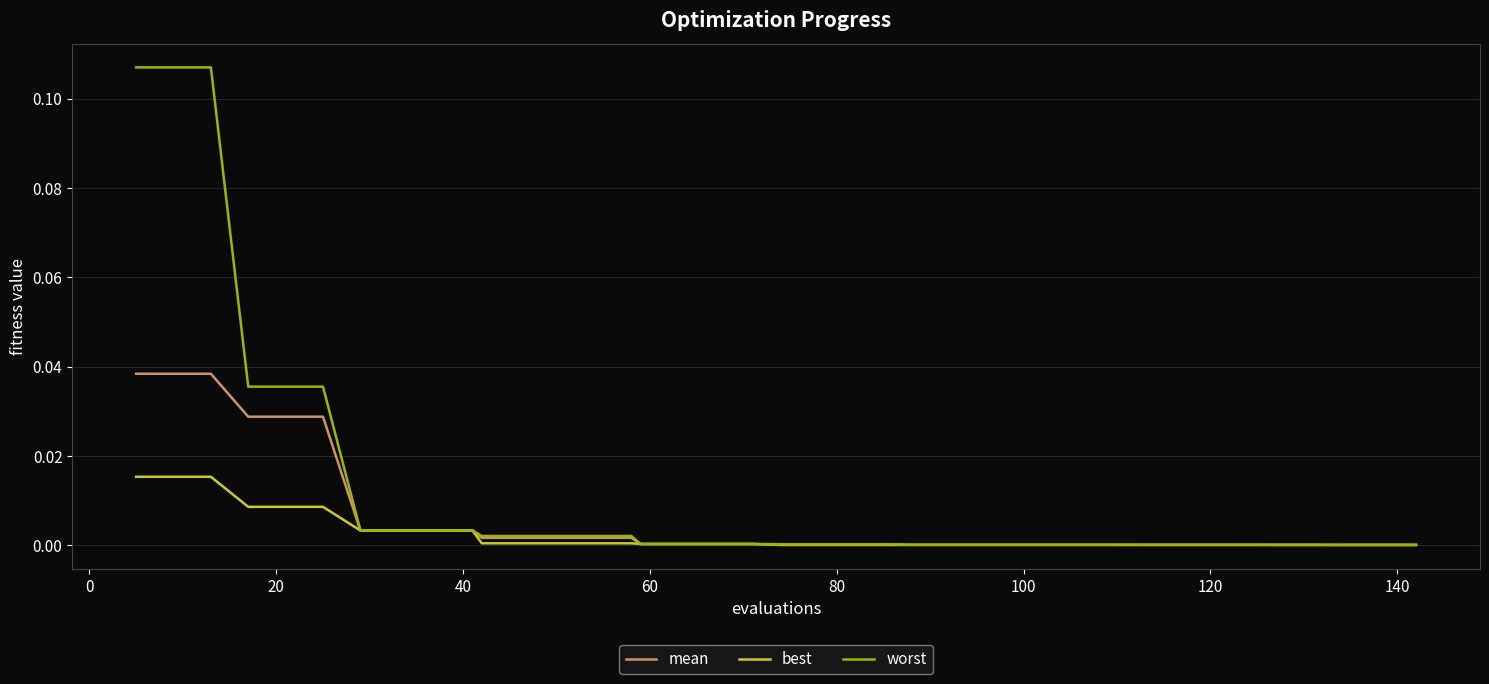

Which series has the largest range (max minus min)?

worst